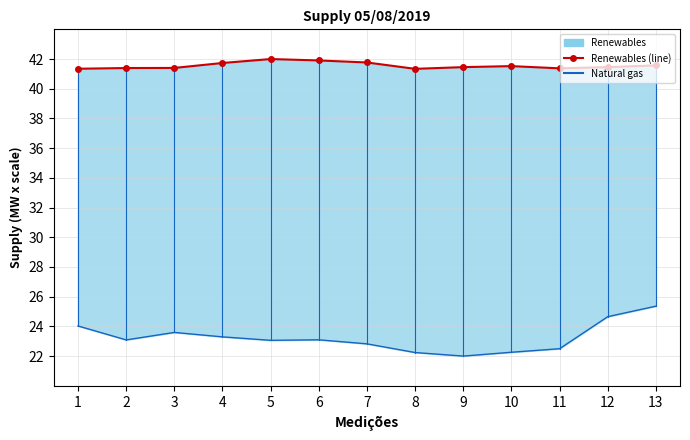

At 8, list the series in order from largest to smallest.

Renewables line, Natural gas